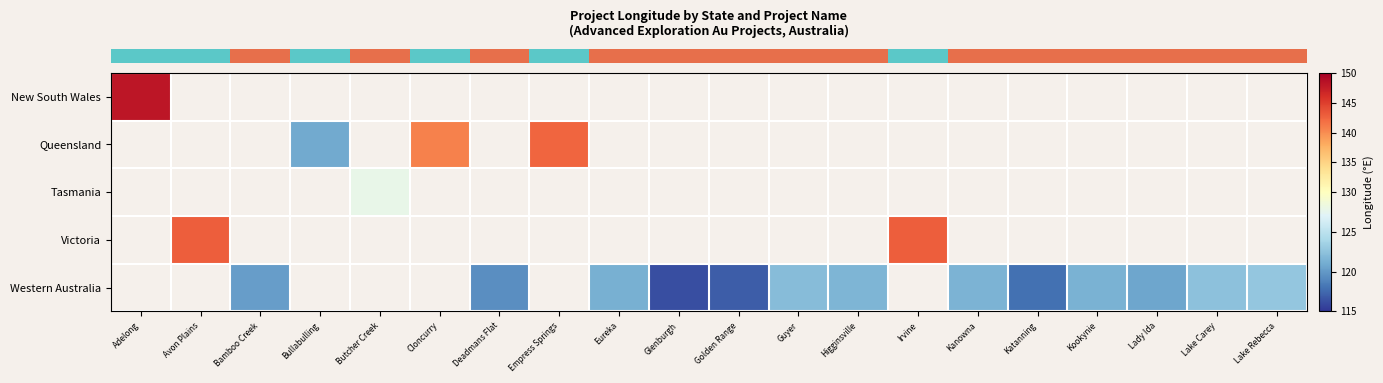

What is the spread (max minus min) of values at Deadmans Flat?

119.4